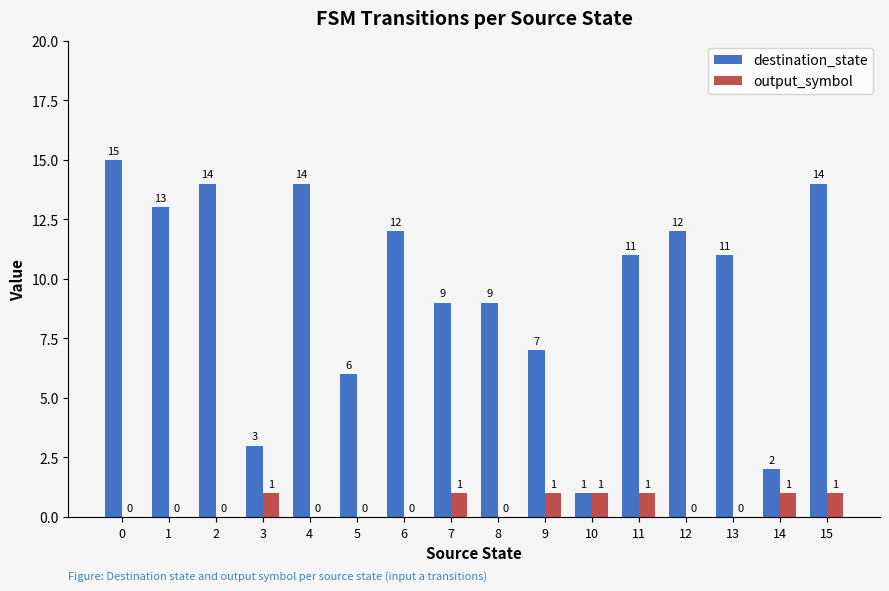

Reading left to right, transcribe all the data shown in this chart.

destination_state: 0=15	1=13	2=14	3=3	4=14	5=6	6=12	7=9	8=9	9=7	10=1	11=11	12=12	13=11	14=2	15=14
output_symbol: 0=0	1=0	2=0	3=1	4=0	5=0	6=0	7=1	8=0	9=1	10=1	11=1	12=0	13=0	14=1	15=1